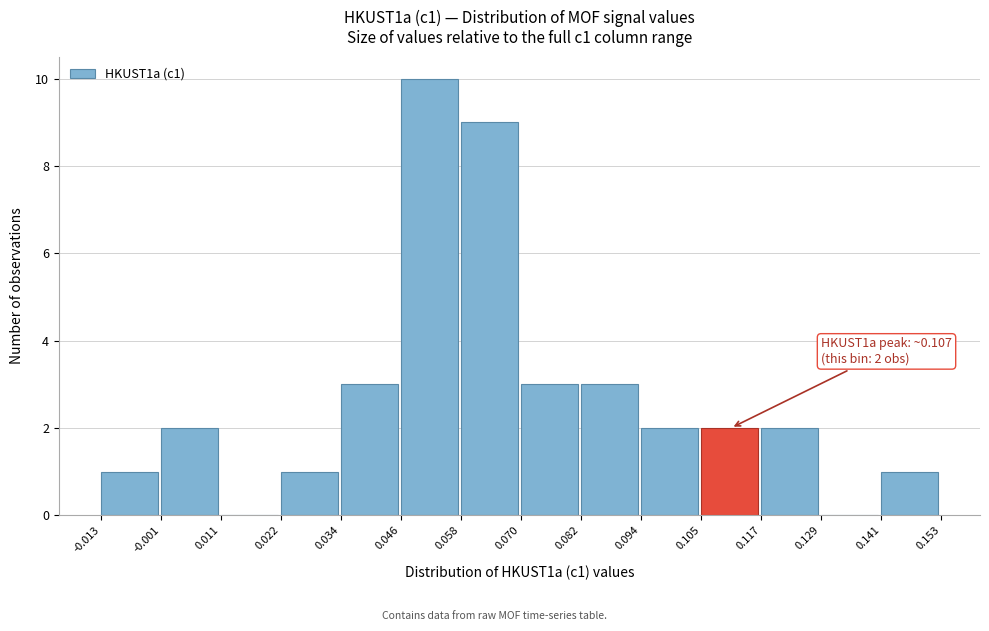

Over which range of the x-axis is the bar tallest?

0.046 to 0.058